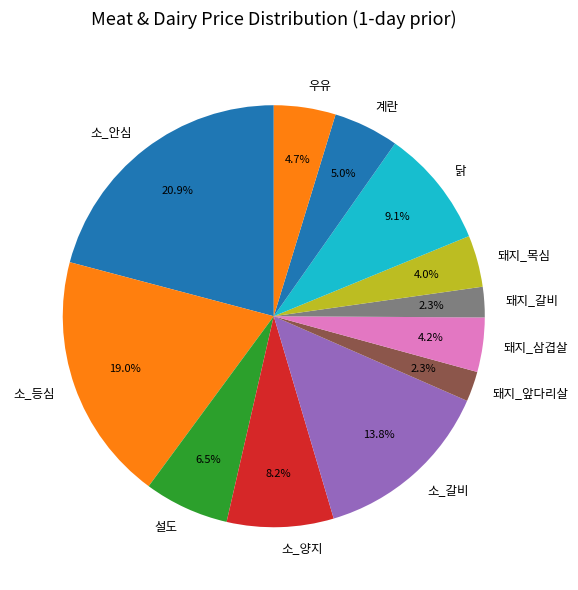

Which slice is the largest?

소_안심